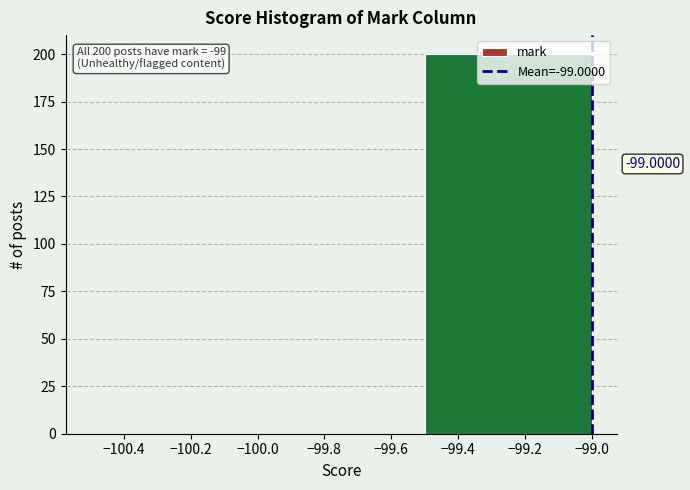

Which range on the x-axis has the tallest bar?

-99.5 to -99.0